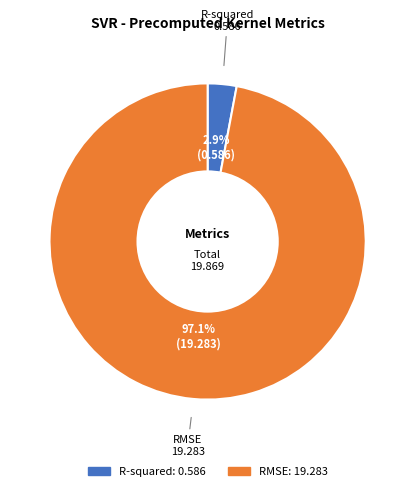

To the nearest percent, what percentage of the pie is RMSE?

97%